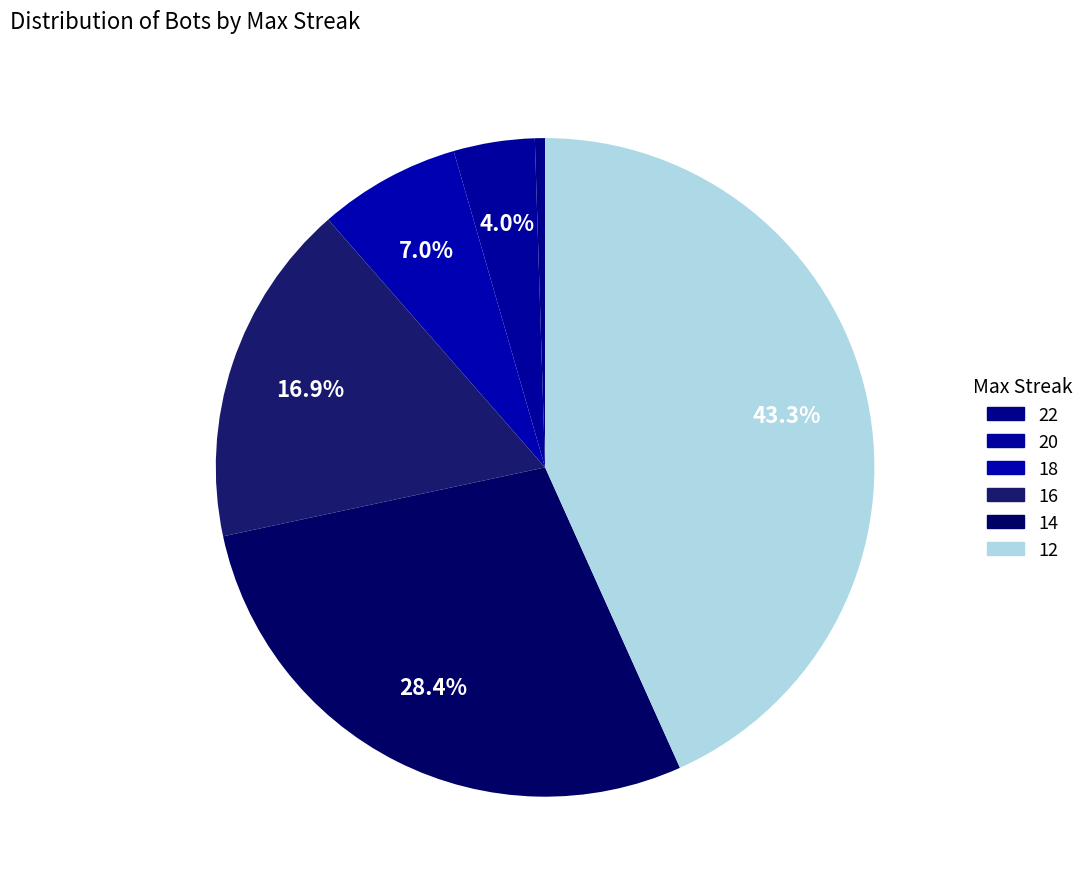

Count the number of slices in the pie.

6